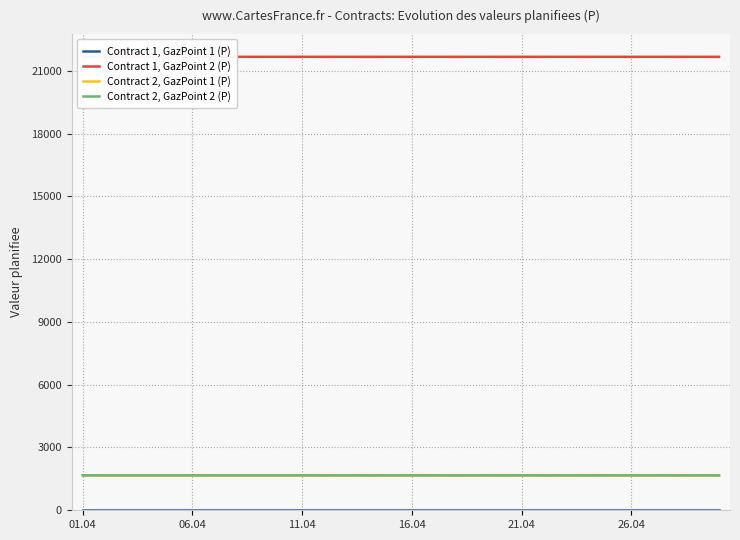

Between 21.04 and 26, which series saw the biggest shift?

Contract 1, GazPoint 1 (P)